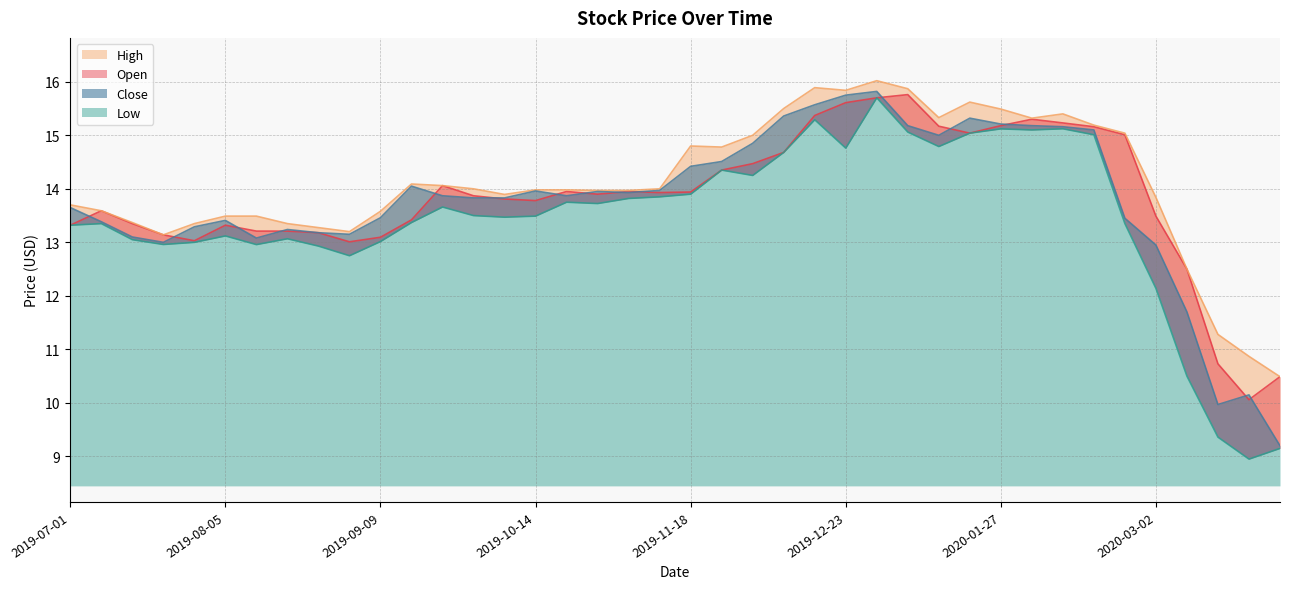

True or false: Close has a value of 25.2 at 2019-11-25.

False